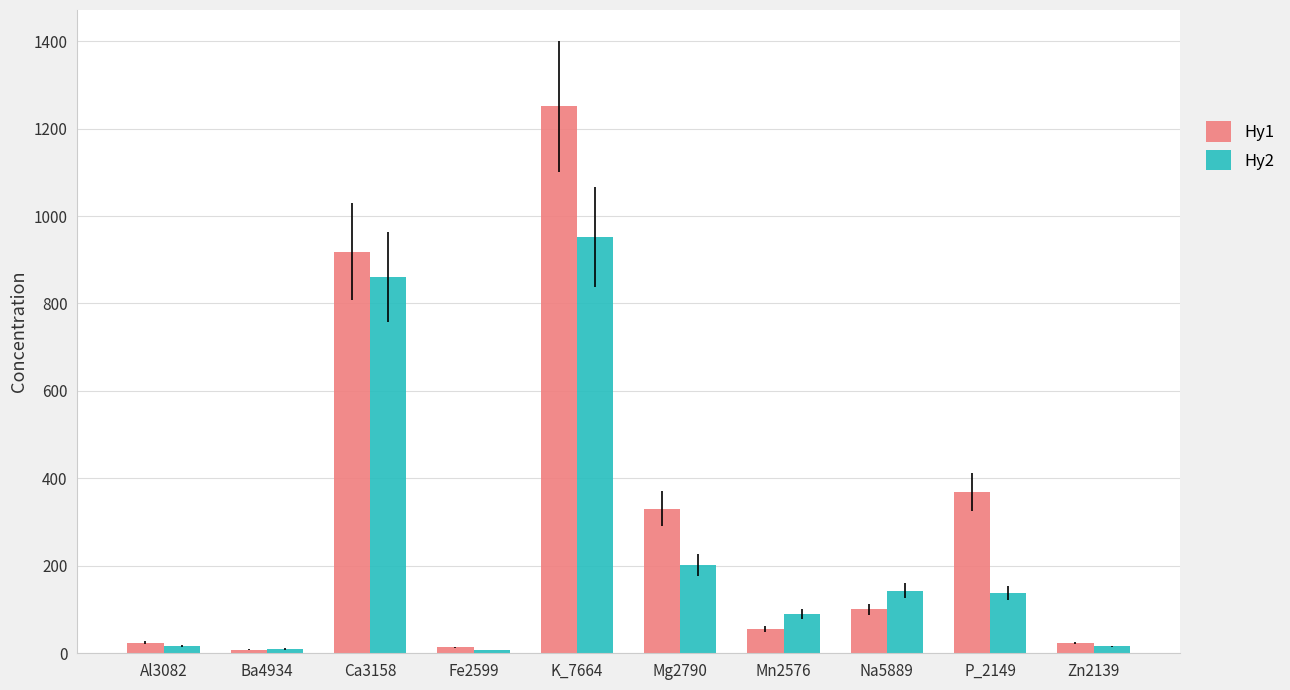

List the series in order of their peak value, lowest first.

Hy2, Hy1